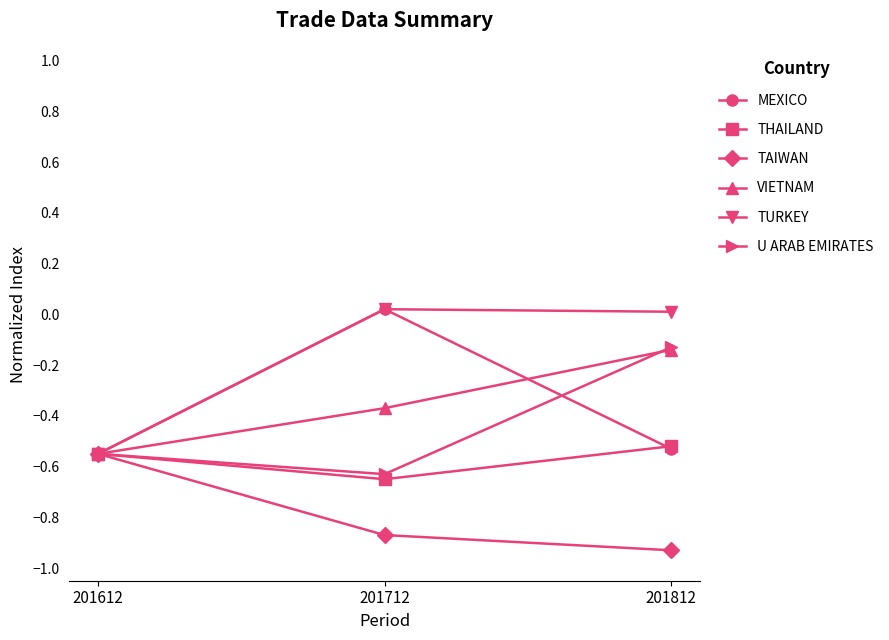

Rank the categories by TAIWAN value from highest to lowest.

201612, 201712, 201812